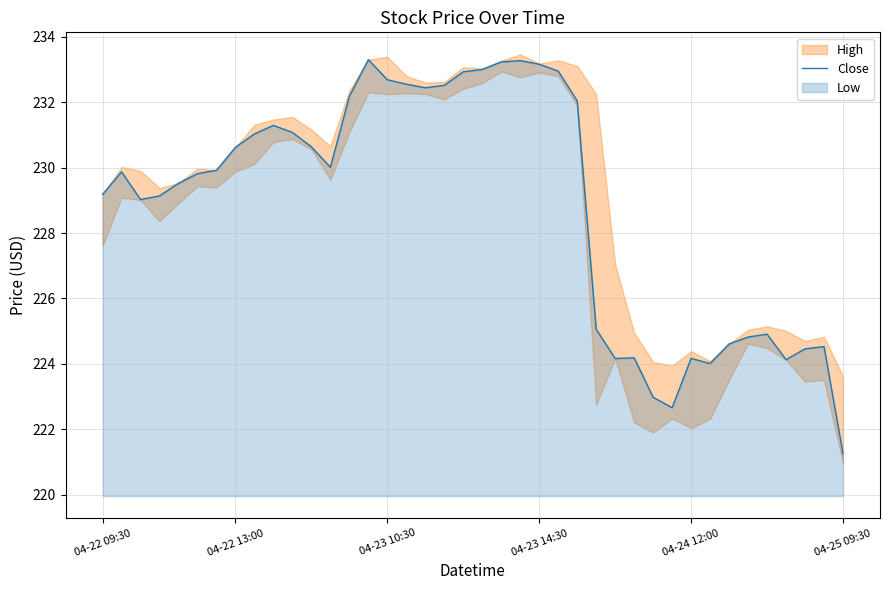

At which label does Close reach its minimum?

04-25 09:30